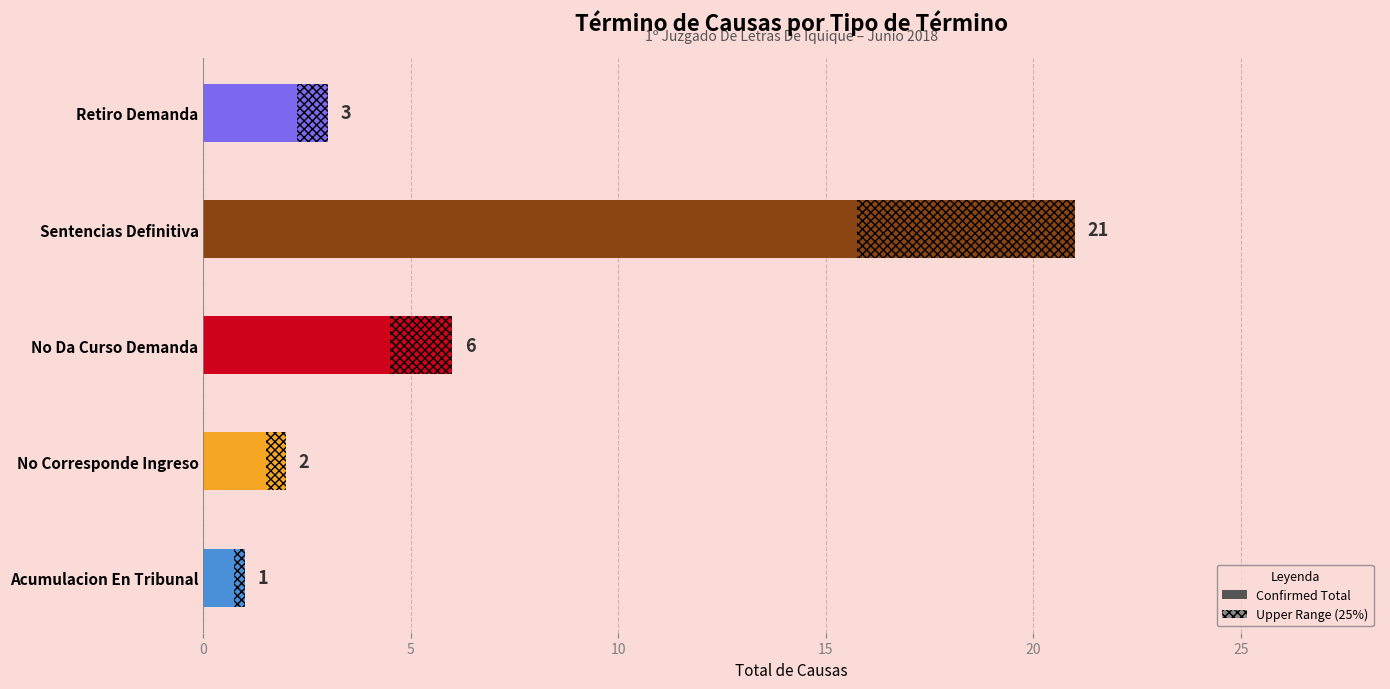

The value at Sentencias Definitiva is 6. True or false?

False